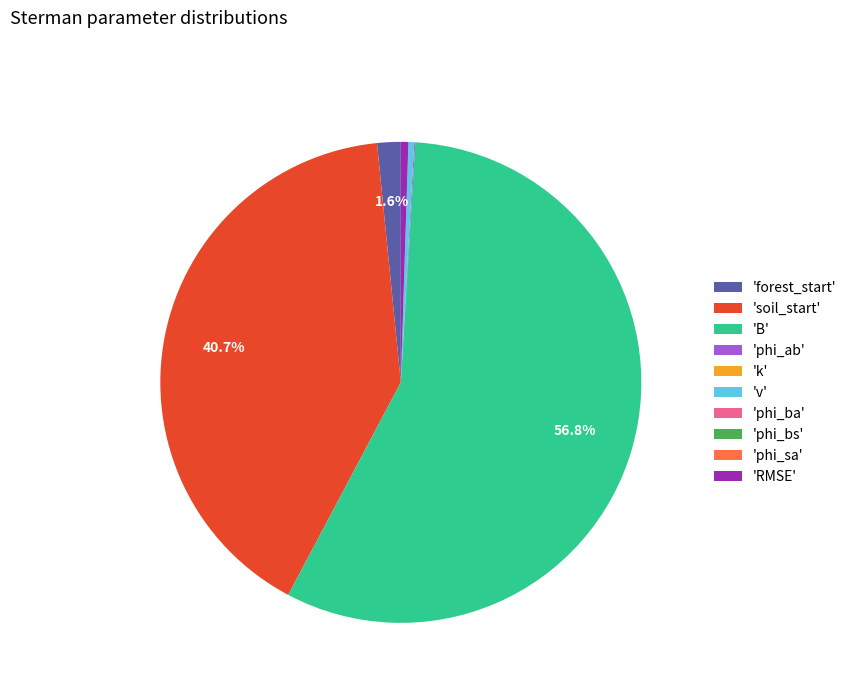

Which slice is the largest?

'B'